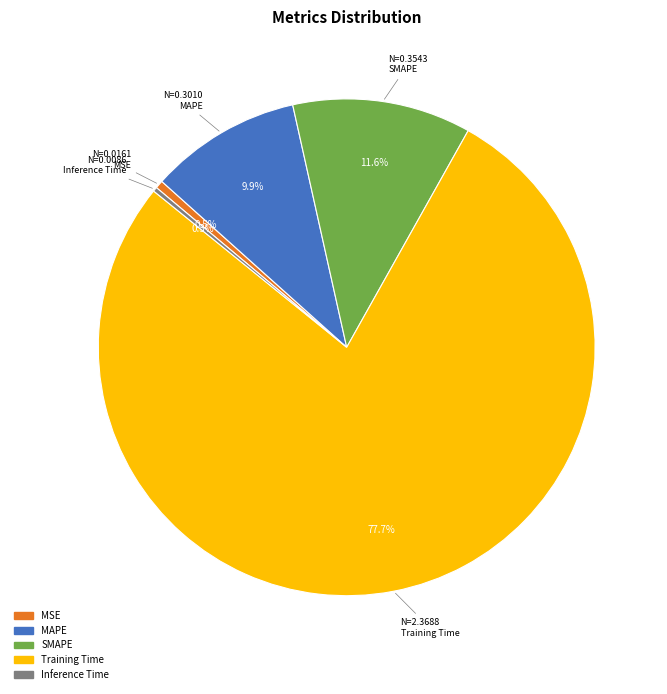

True or false: MAPE accounts for 10% of the total.

True